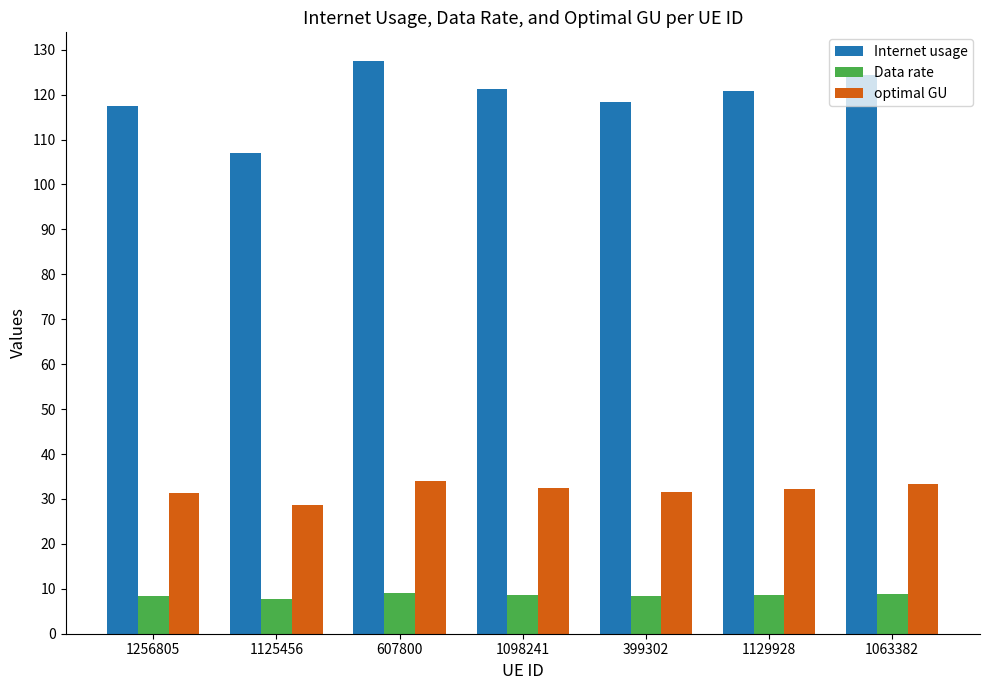

What is the approximate value of Internet usage at 1129928?

120.9